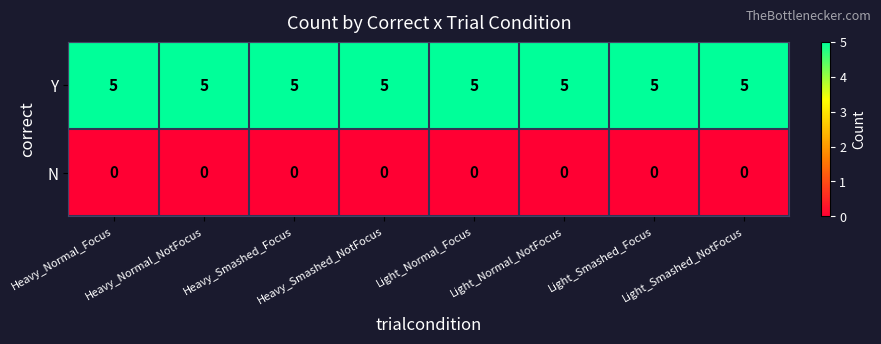

How many data points does each series have?

8